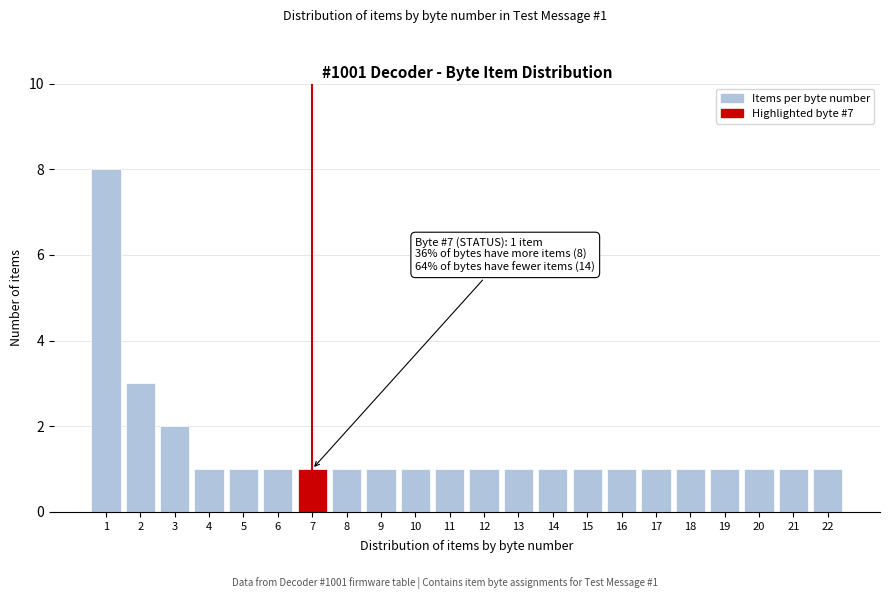

Reading right to left, extract all data points from this chart.

1	1	1	1	1	1	1	1	1	1	1	1	1	1	1	1	1	1	1	2	3	8